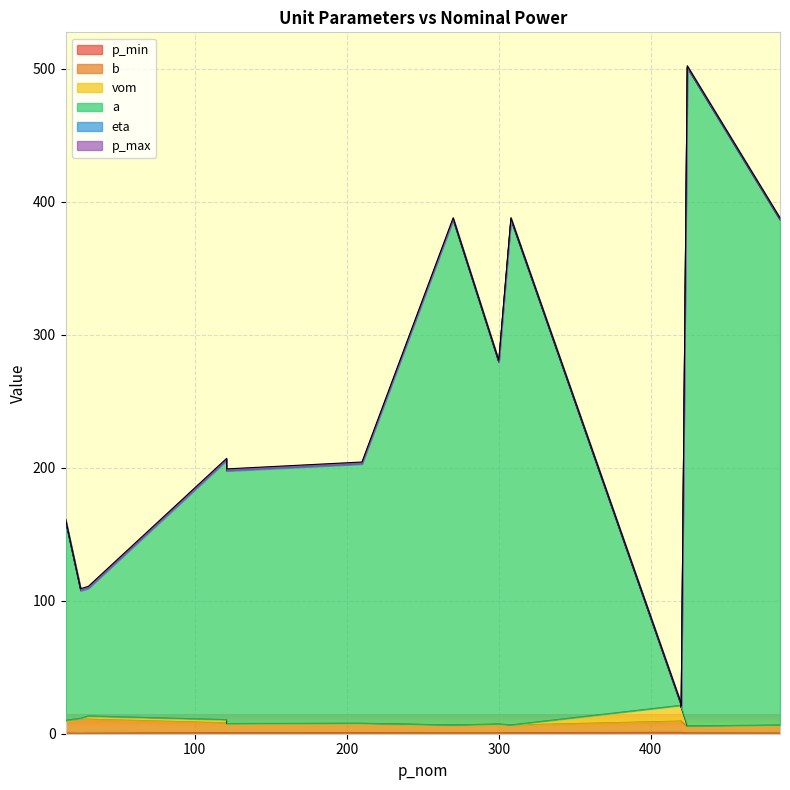

Where does the b series first go above 8?

15